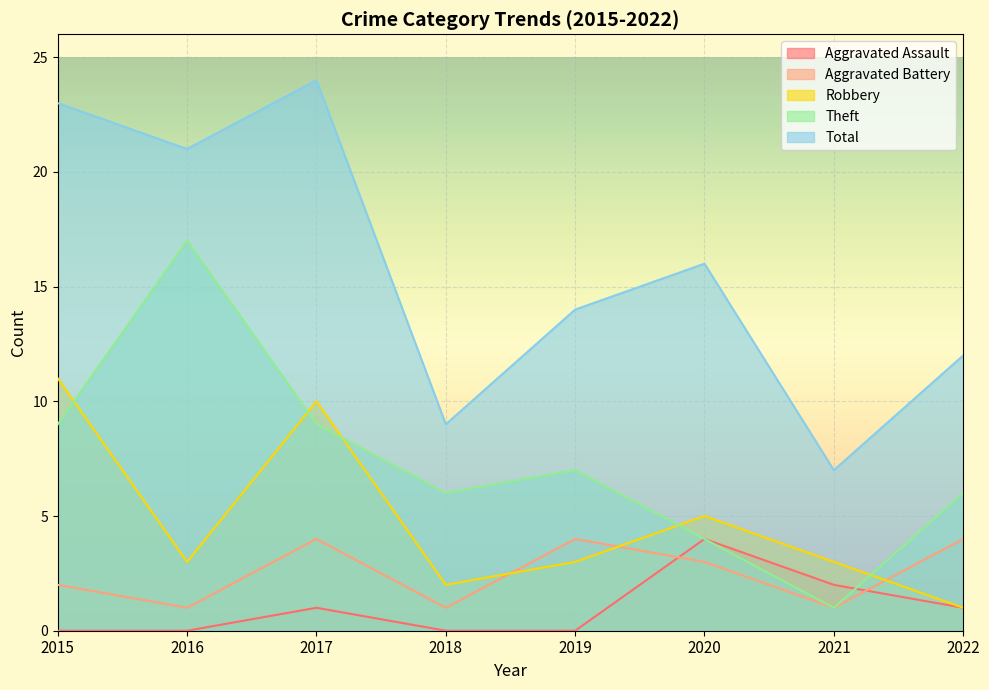

What is the spread (max minus min) of values at 2017?

23